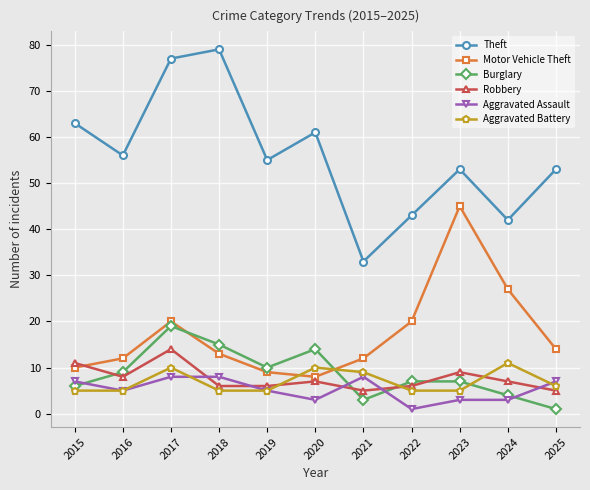

Reading left to right, extract all data points from this chart.

Theft: 63	56	77	79	55	61	33	43	53	42	53
Motor Vehicle Theft: 10	12	20	13	9	8	12	20	45	27	14
Burglary: 6	9	19	15	10	14	3	7	7	4	1
Robbery: 11	8	14	6	6	7	5	6	9	7	5
Aggravated Assault: 7	5	8	8	5	3	8	1	3	3	7
Aggravated Battery: 5	5	10	5	5	10	9	5	5	11	6